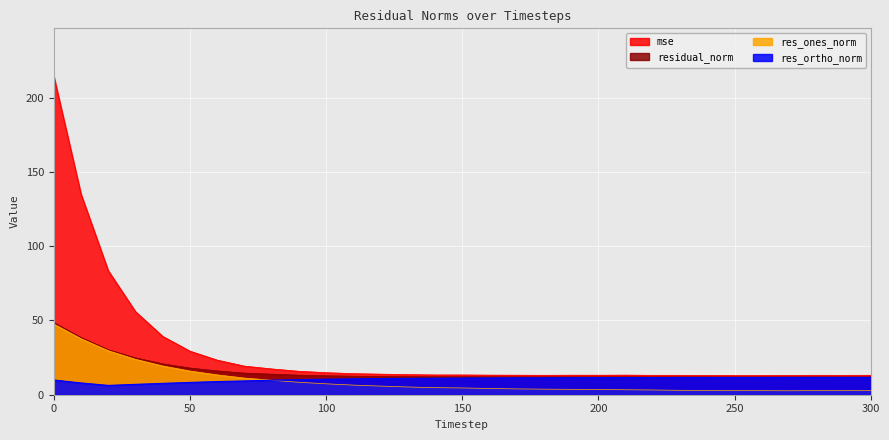

True or false: res_ones_norm and mse intersect in this chart.

False